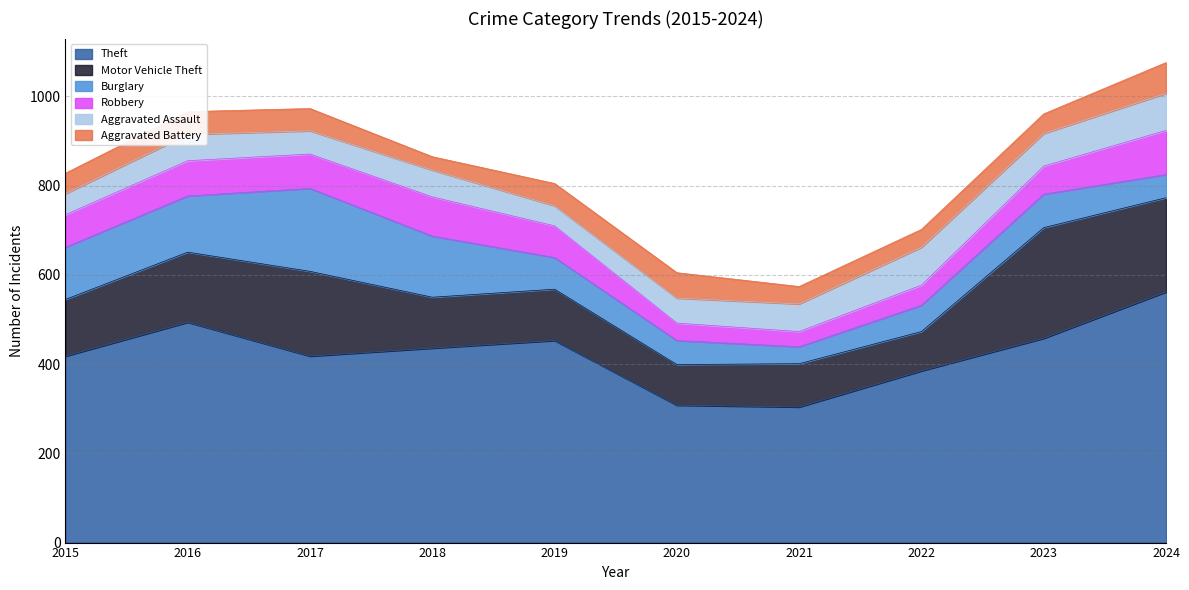

Where is Aggravated Assault nearest to the value 65?

2021